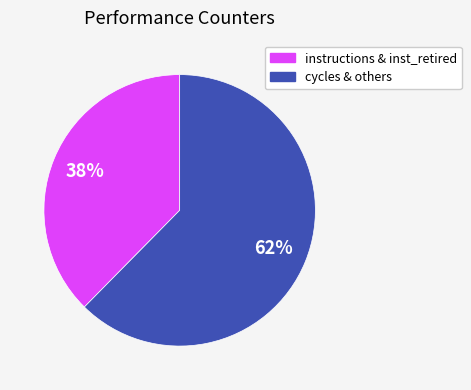

To the nearest percent, what is the average slice percentage?

50%